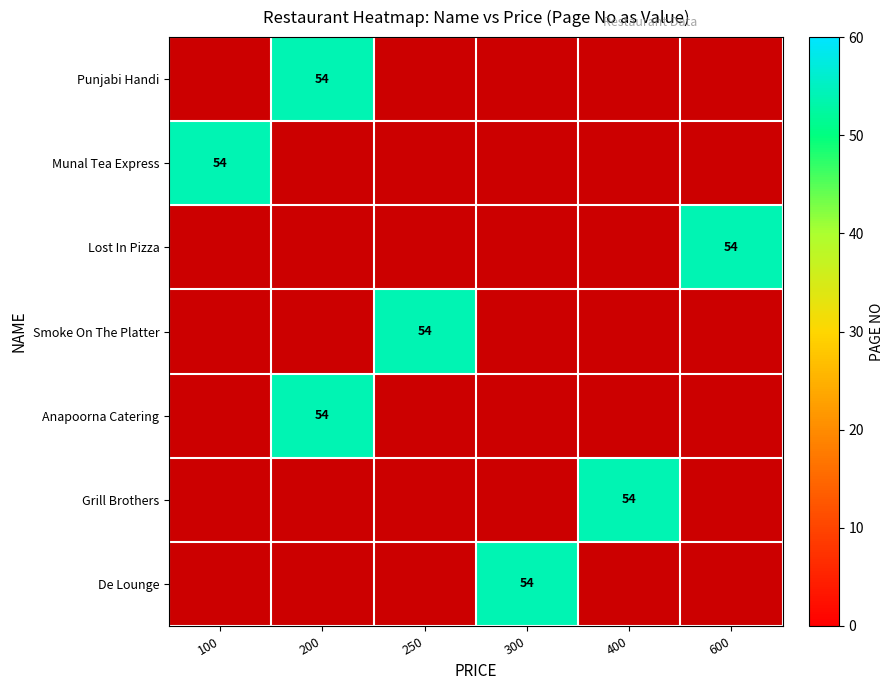

How many data points does each series have?

6